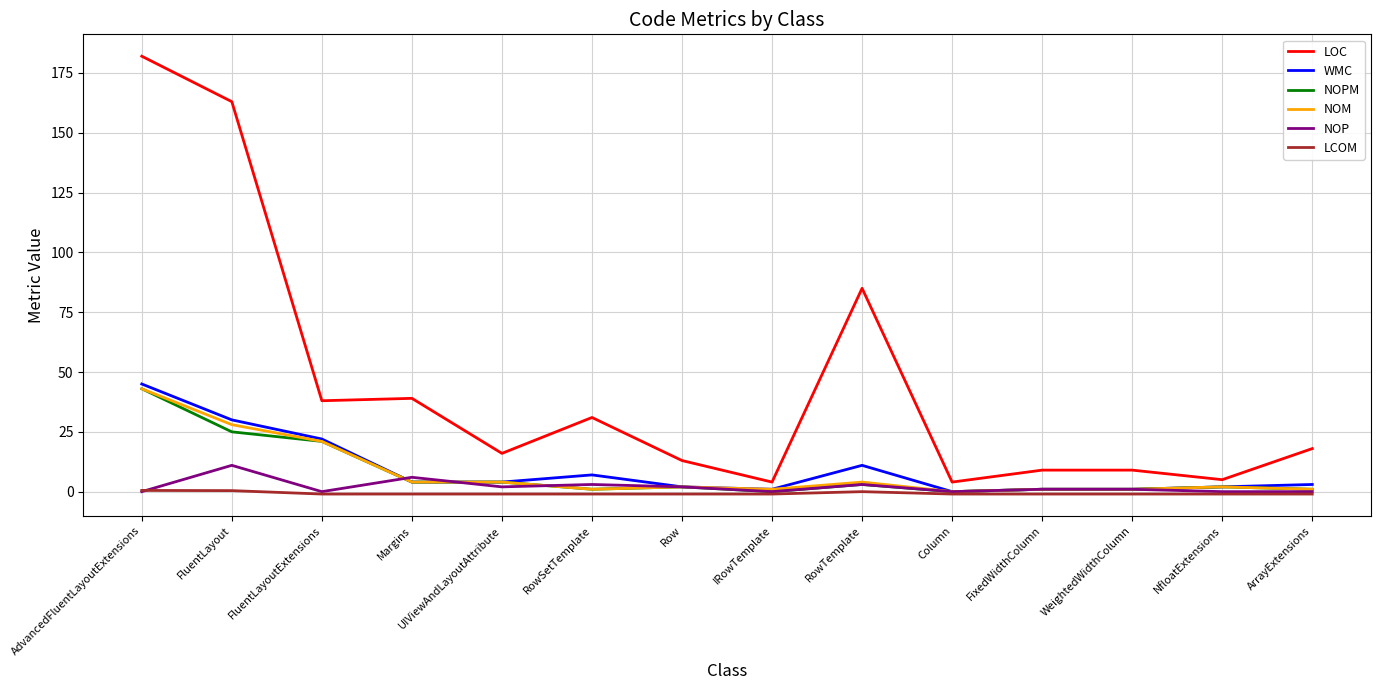

What is the highest value of the WMC series?

45.0